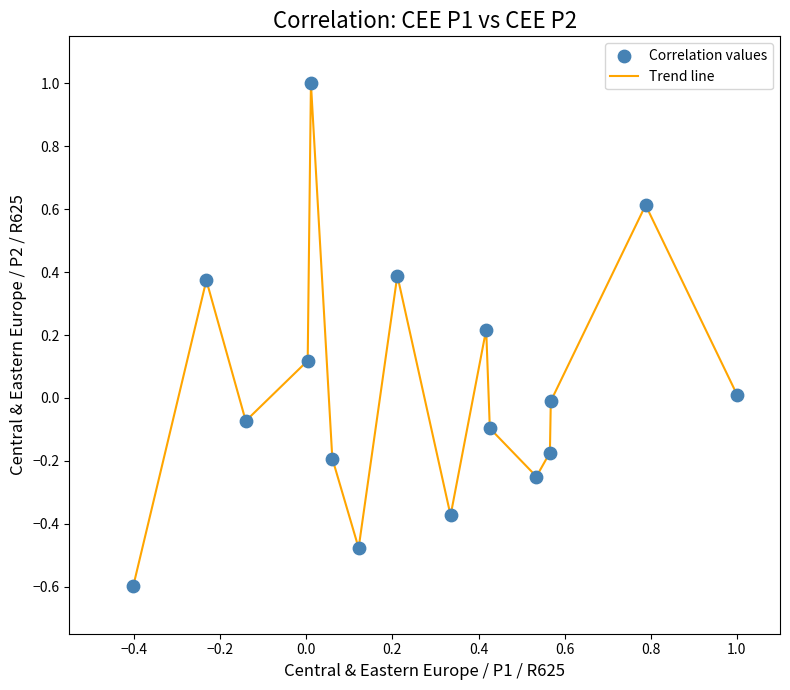

What is the minimum value shown in the chart?

-0.6